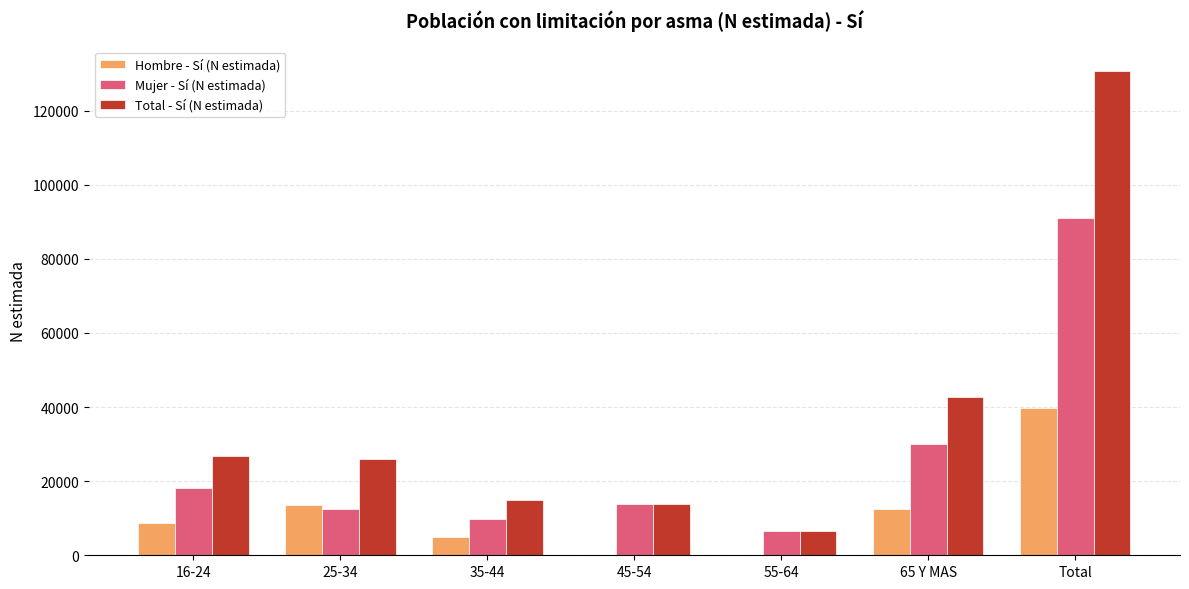

True or false: Total - Sí (N estimada) has a value of 25967 at 25-34.

True